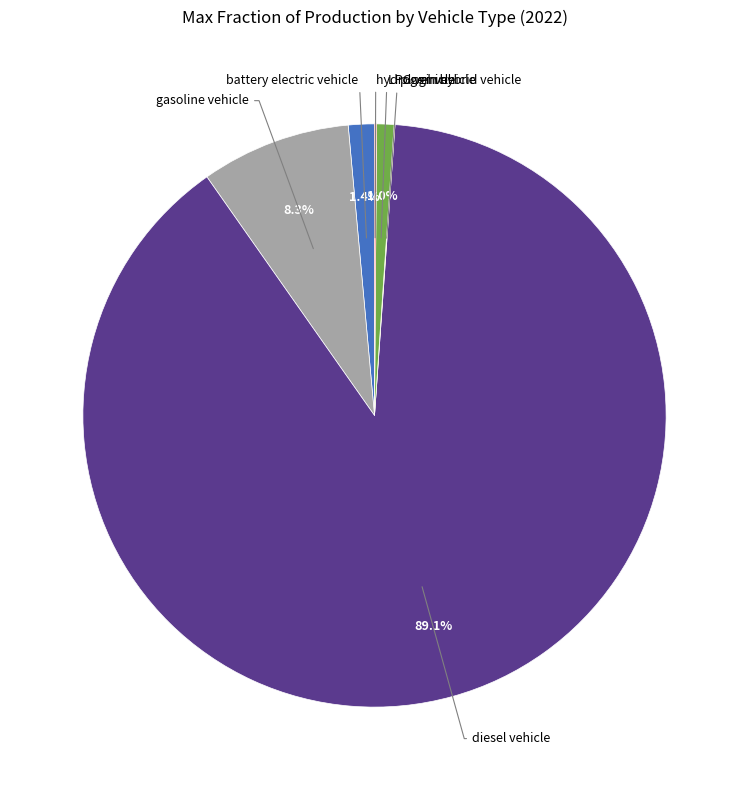

Is there any slice that represents more than half of the pie?

Yes